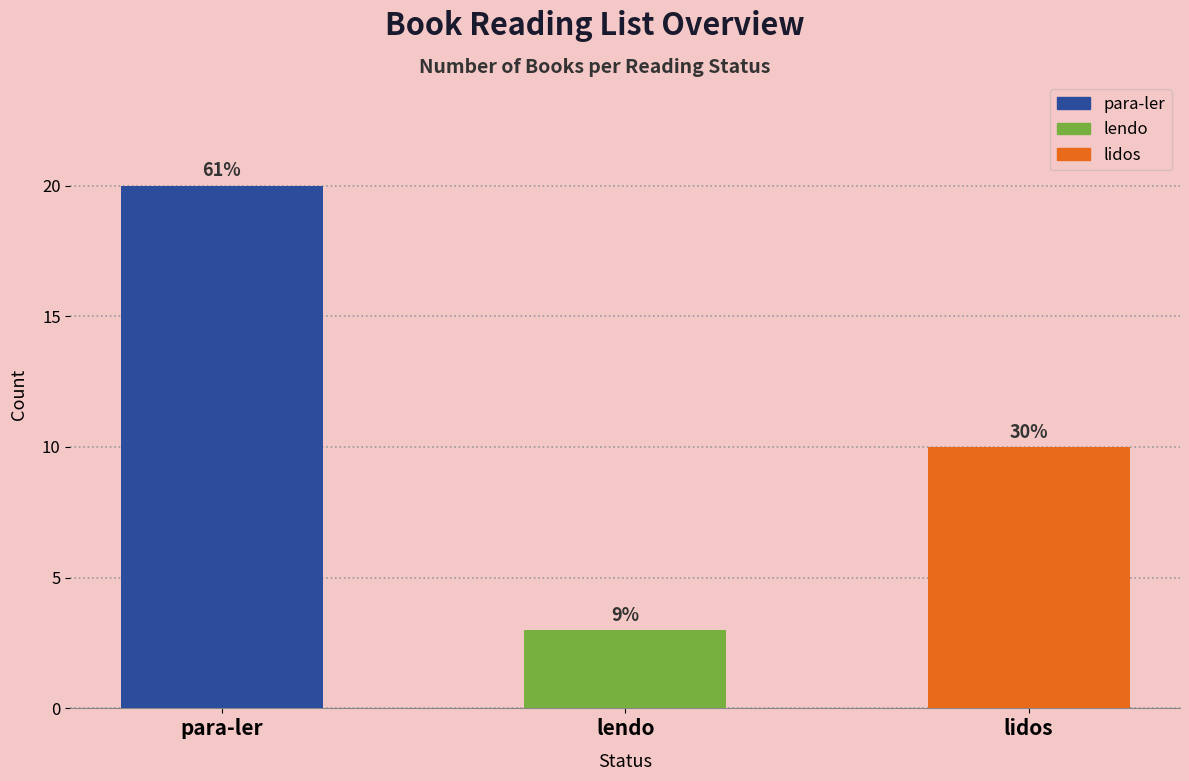

Rank the categories by value from highest to lowest.

para-ler, lidos, lendo